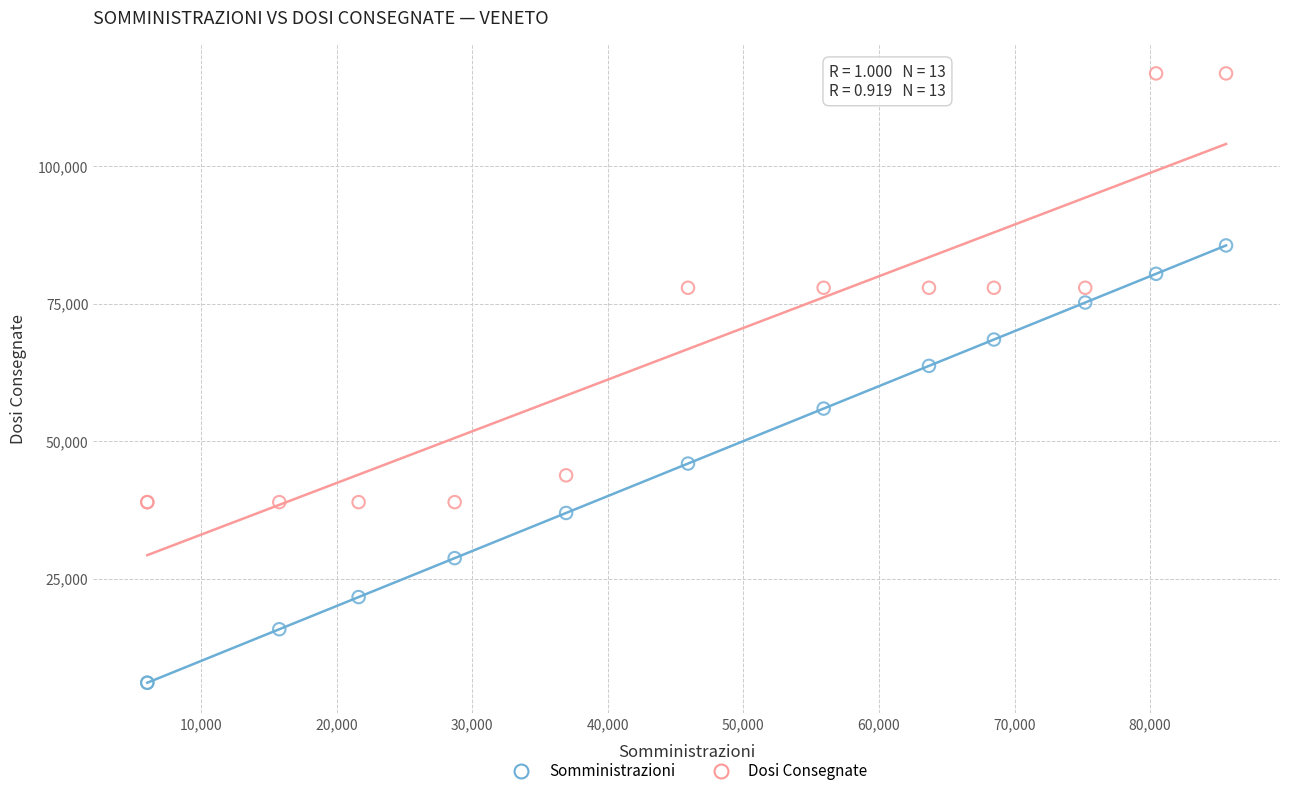

Across all series, what Y value is closest to 61470?

63690